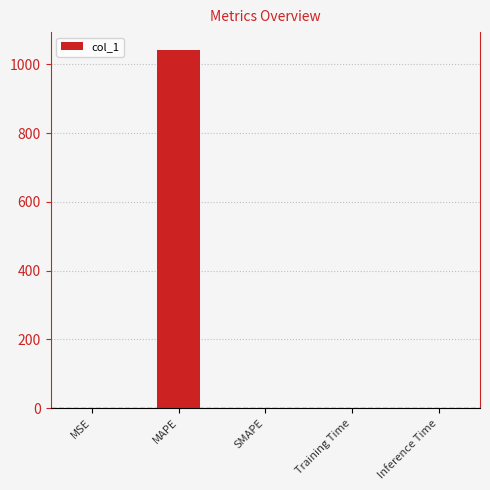

What is the approximate value at MAPE?

1041.5